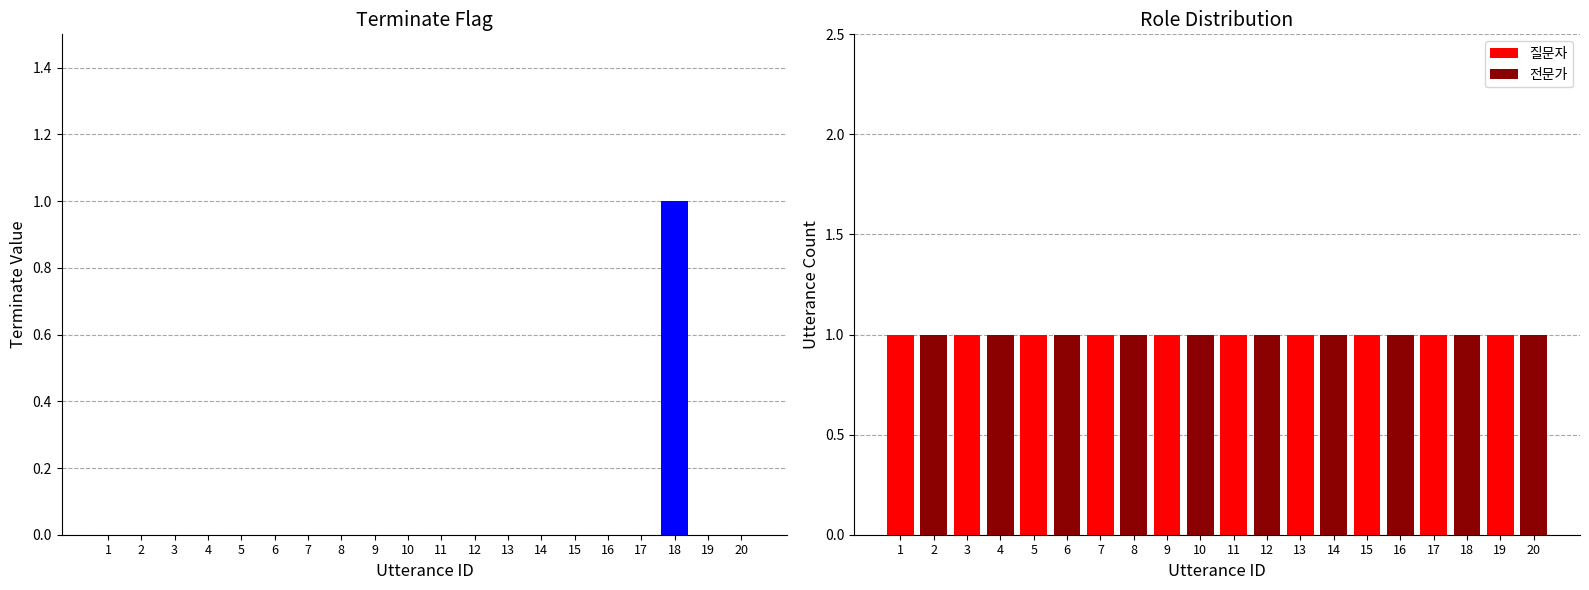

Is the value of 질문자 at 7 greater than the value of terminate at 4?

Yes